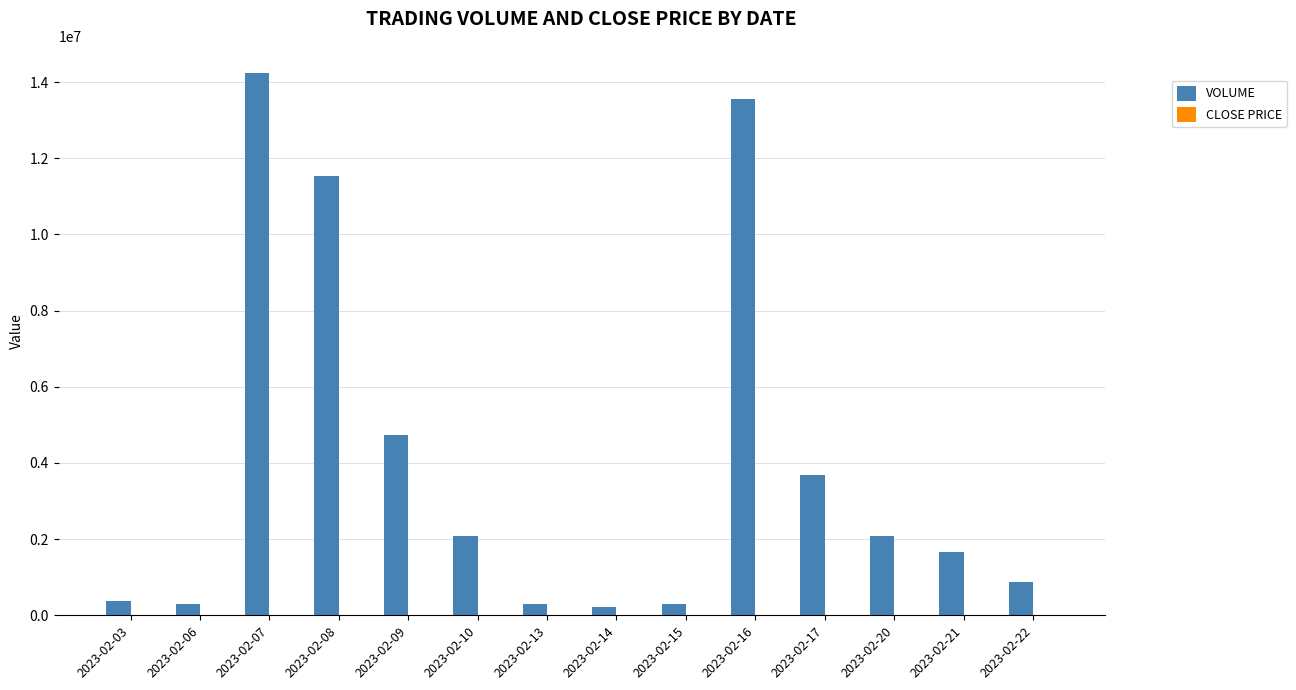

Between 2023-02-09 and 2023-02-13, which series saw the biggest shift?

VOLUME